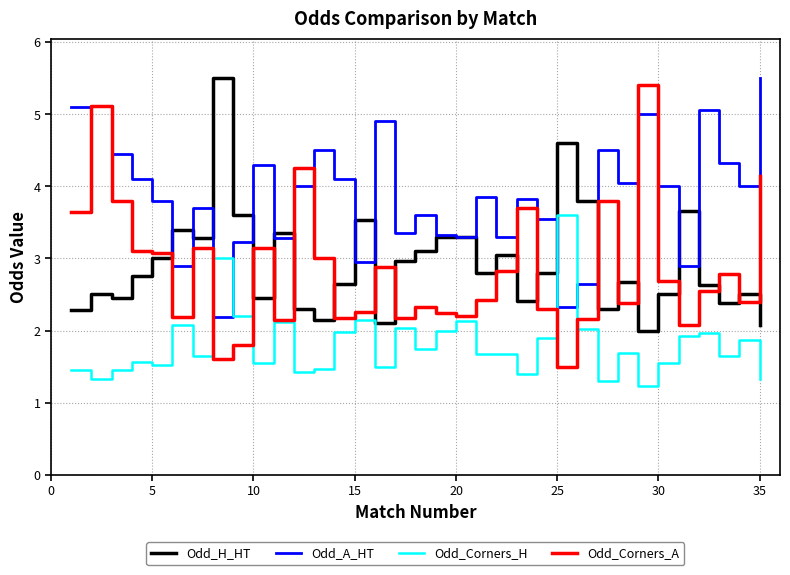

In Odd_Corners_A, how many points are lower than both neighbors (excluding endpoints)?

10